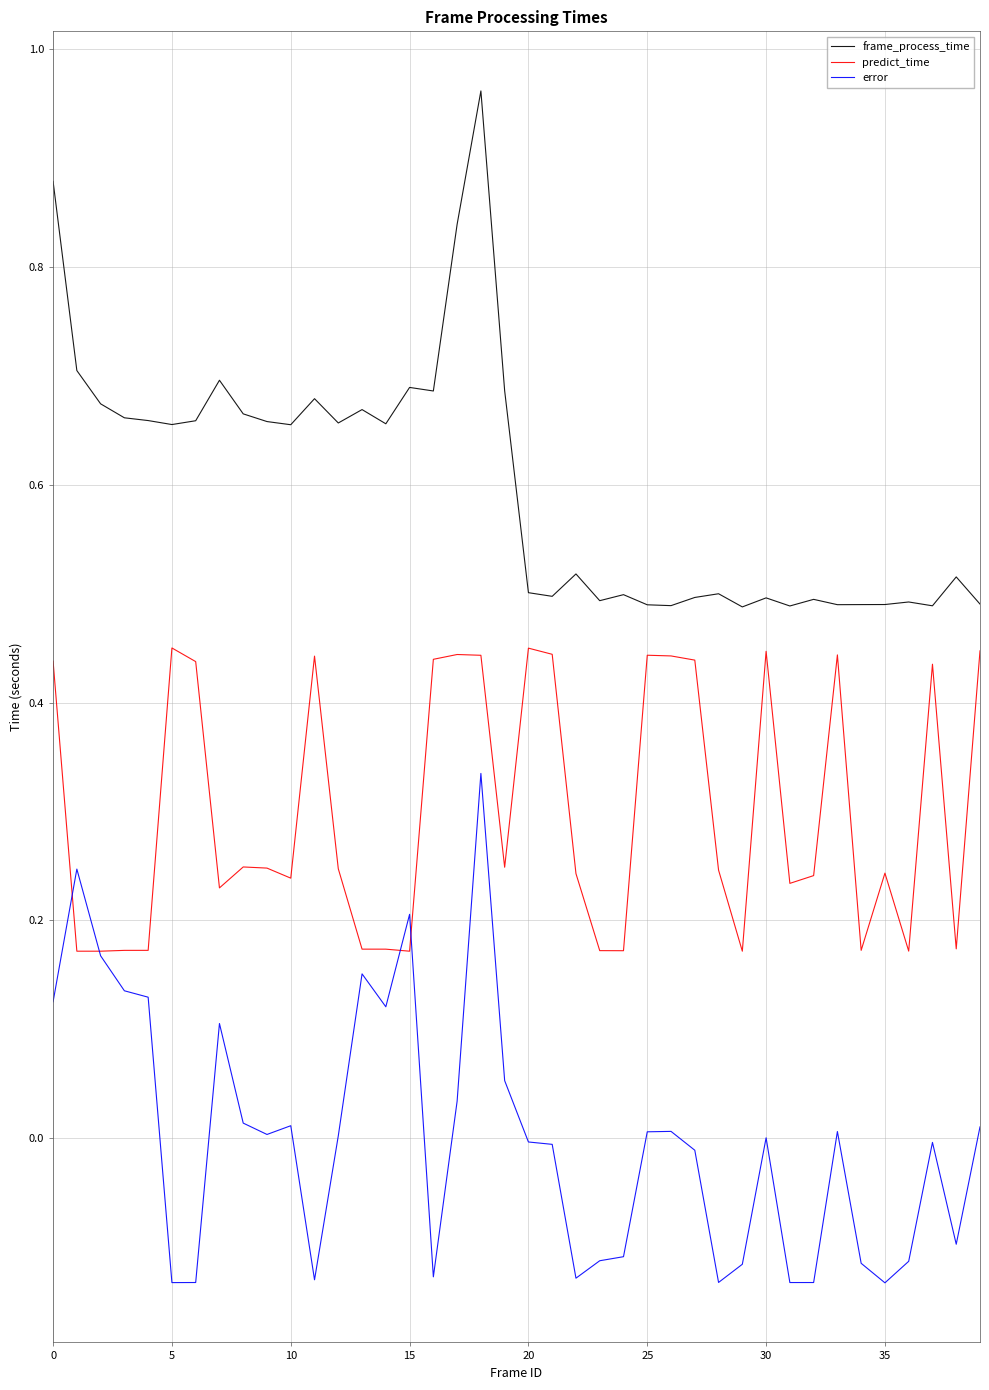

Which series has the largest total across all categories?

frame_process_time